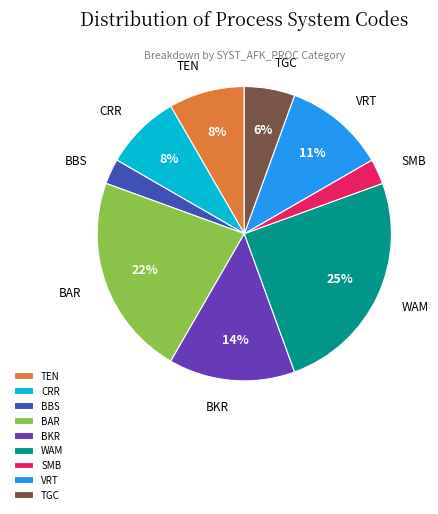

True or false: TGC accounts for 6% of the total.

True